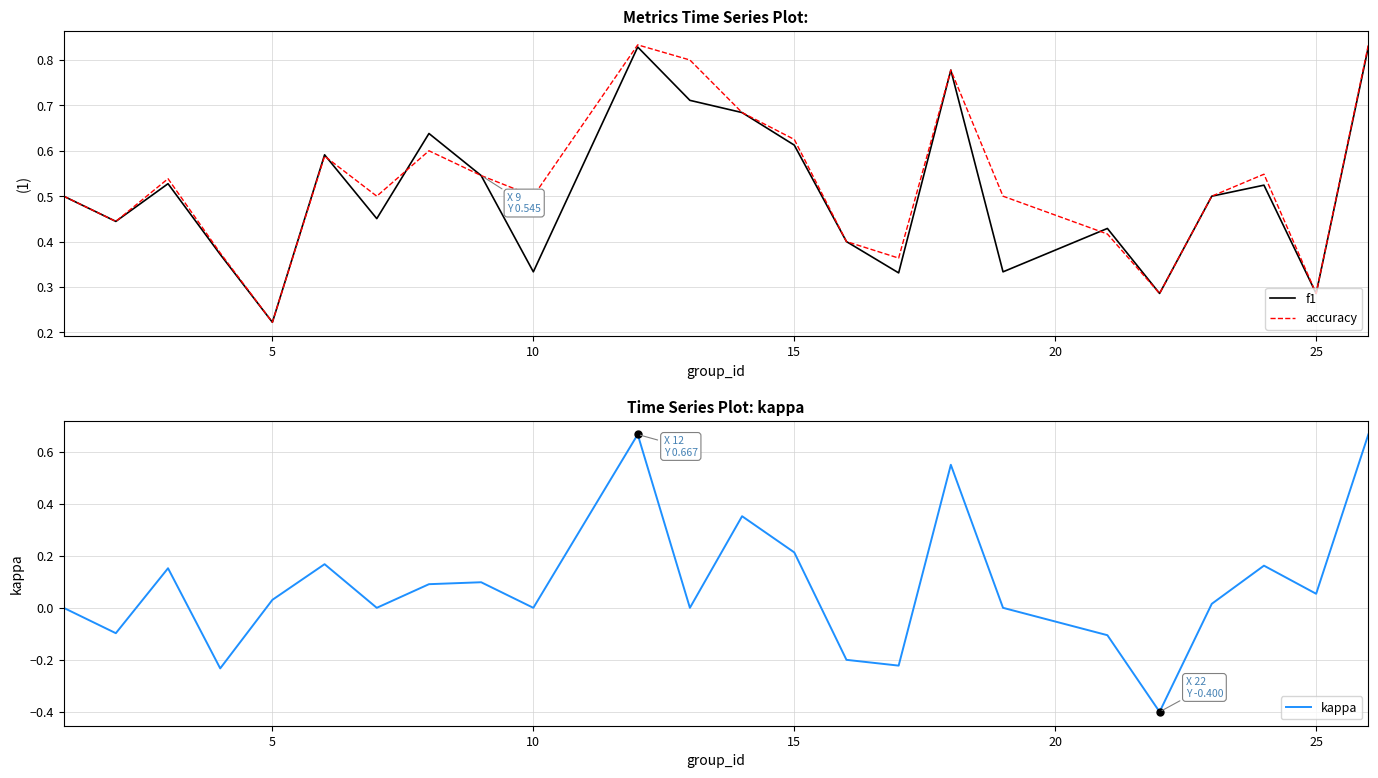

How many lines are shown in the chart?

3